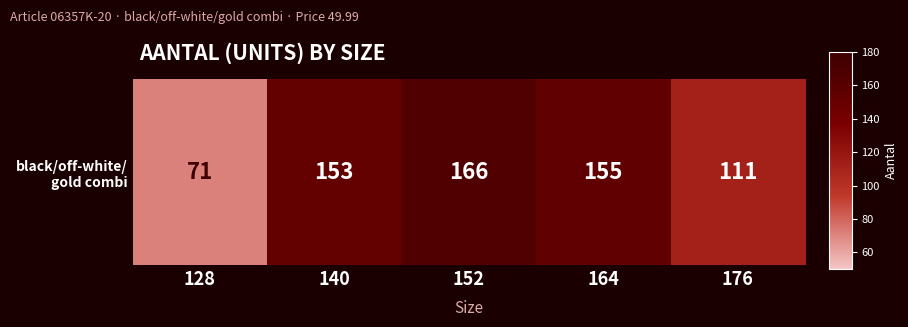

List the labels in order of value, smallest first.

128, 176, 140, 164, 152